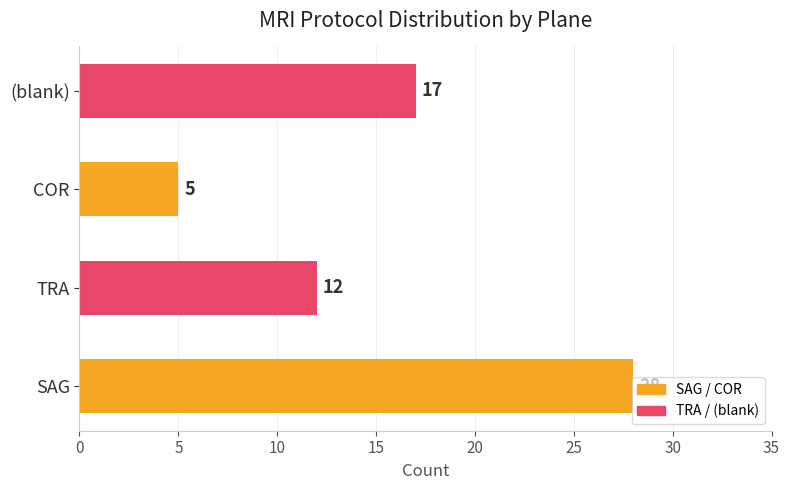

List the labels in order of value, smallest first.

COR, TRA, (blank), SAG